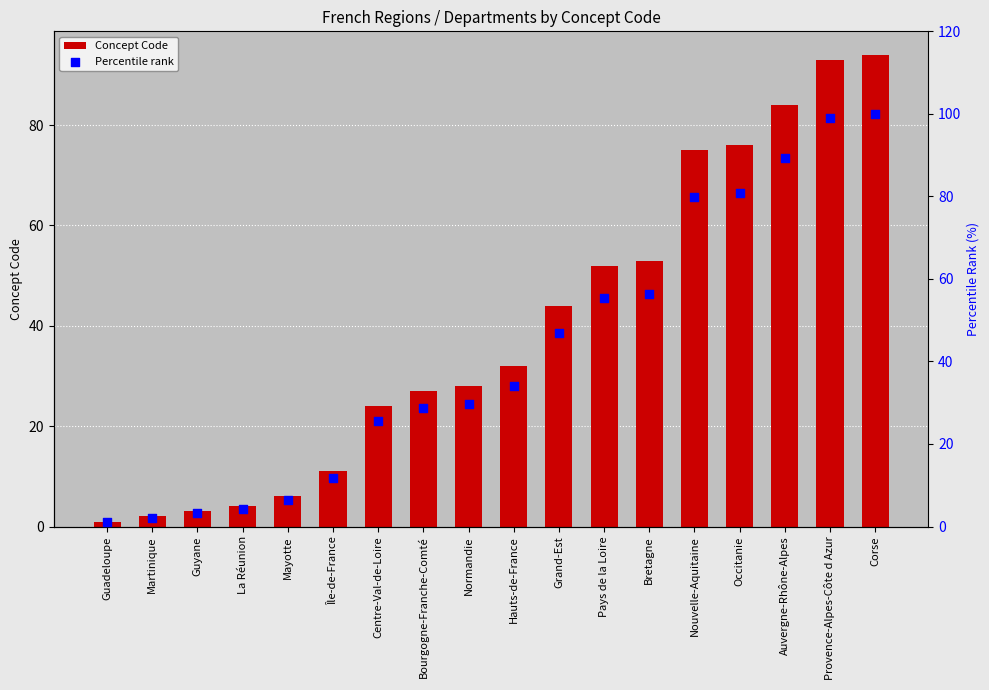

Which series has the largest Y range (max minus min)?

Percentile rank